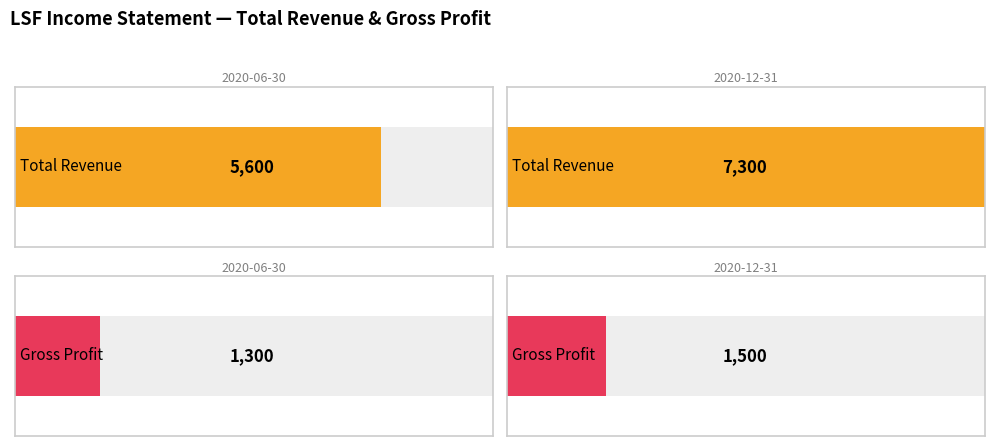

What is the sum of all Gross Profit values?

2800